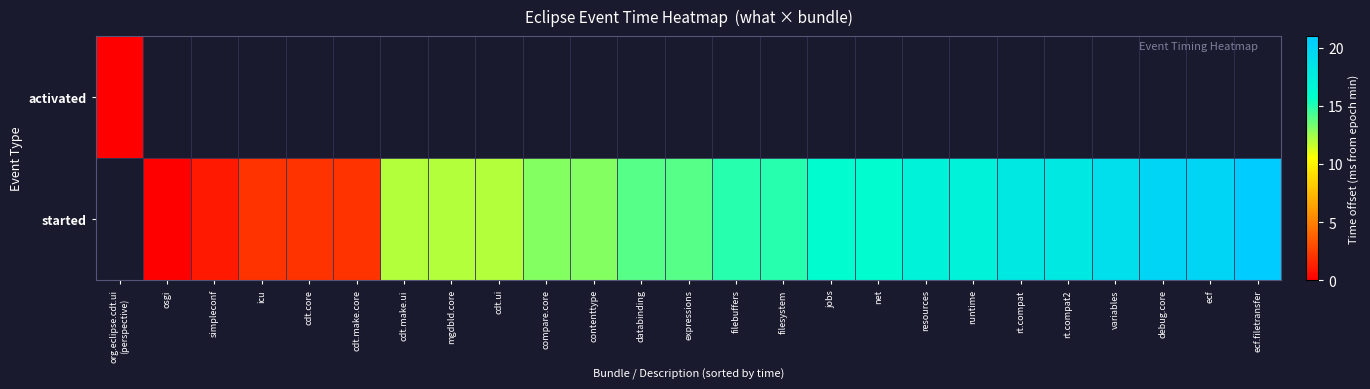

Which series changed the most between filesystem and ecf?

started